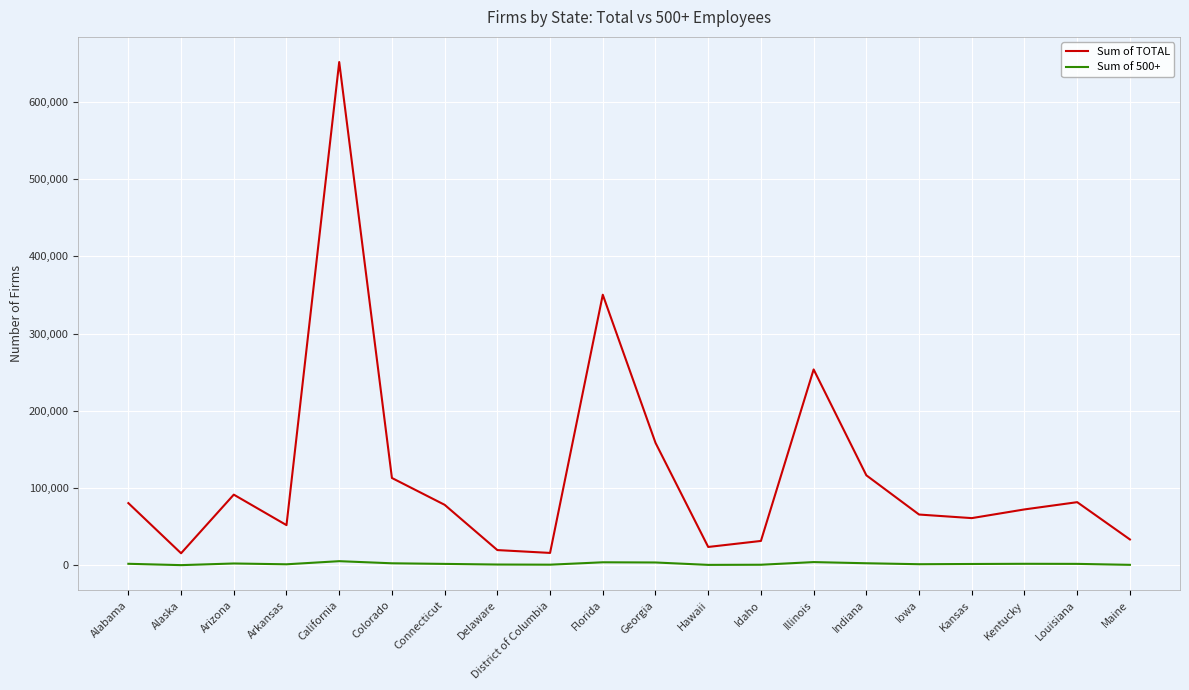

True or false: Sum of TOTAL and Sum of 500+ cross at least once.

False